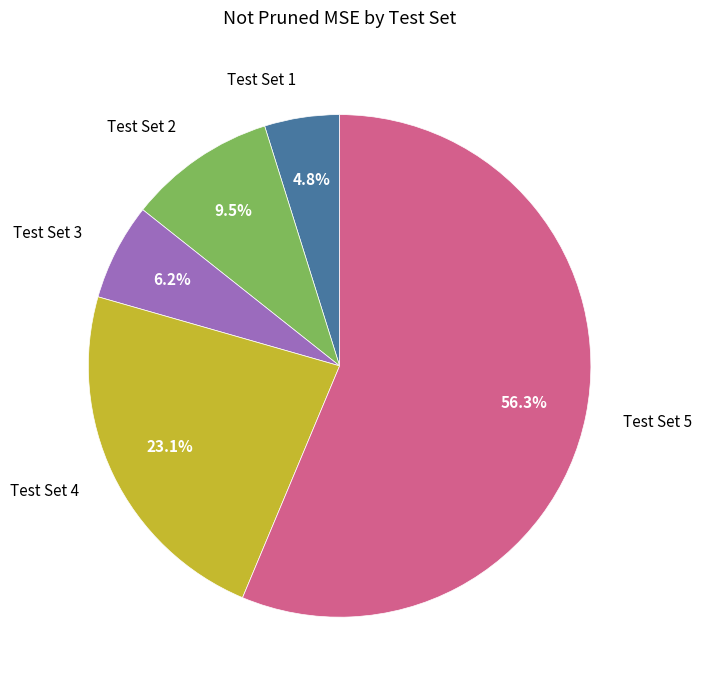

What percentage is the Test Set 5 slice, to the nearest percent?

56%